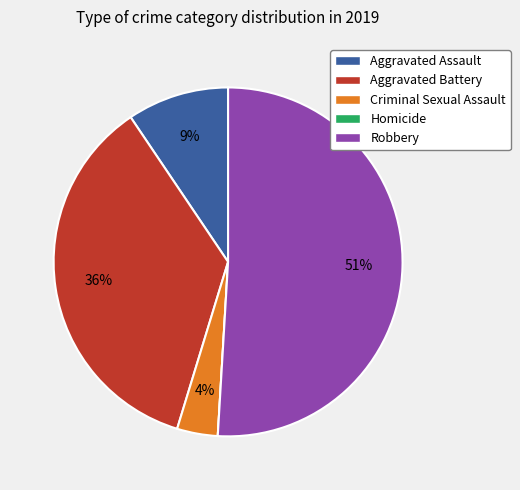

To the nearest percent, what is the difference between the largest and smallest slice percentages?

51%